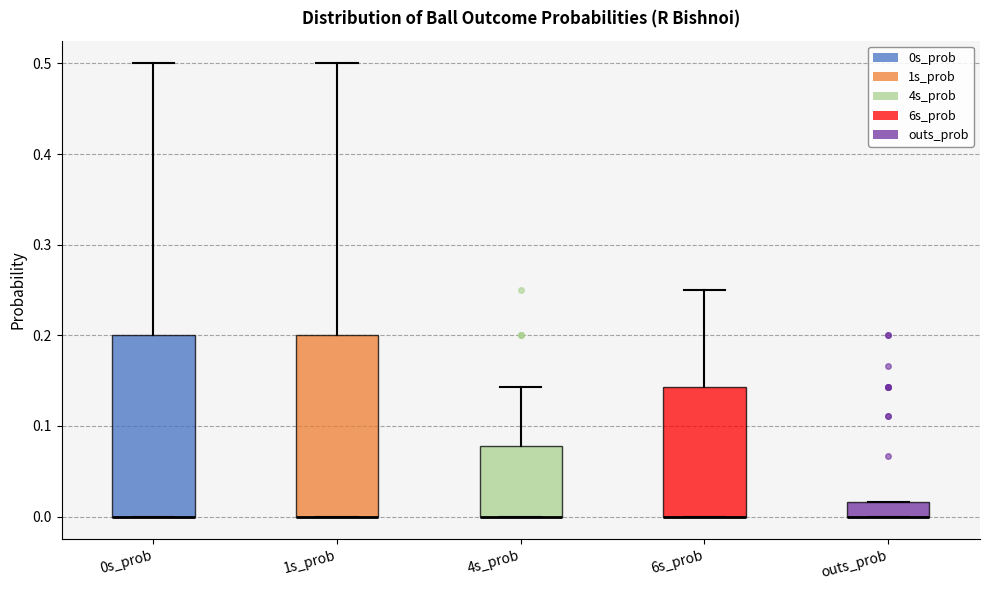

Reading left to right, transcribe this box plot: for each box, give where its median line is, the range the box spans, and where its two whiskers end, as read against the y-axis. The values are not printed on the chart, so give them approximately, as read against the axis.

0s_prob: median 0.00 (drawn on the box's lower edge), box 0.00 to 0.20, whiskers 0.00 to 0.50
1s_prob: median 0.00 (drawn on the box's lower edge), box 0.00 to 0.20, whiskers 0.00 to 0.50
4s_prob: median 0.00 (drawn on the box's lower edge), box 0.00 to 0.08, whiskers 0.00 to 0.14
6s_prob: median 0.00 (drawn on the box's lower edge), box 0.00 to 0.14, whiskers 0.00 to 0.25
outs_prob: median 0.00 (drawn on the box's lower edge), box 0.00 to 0.02, whiskers 0.00 to 0.02